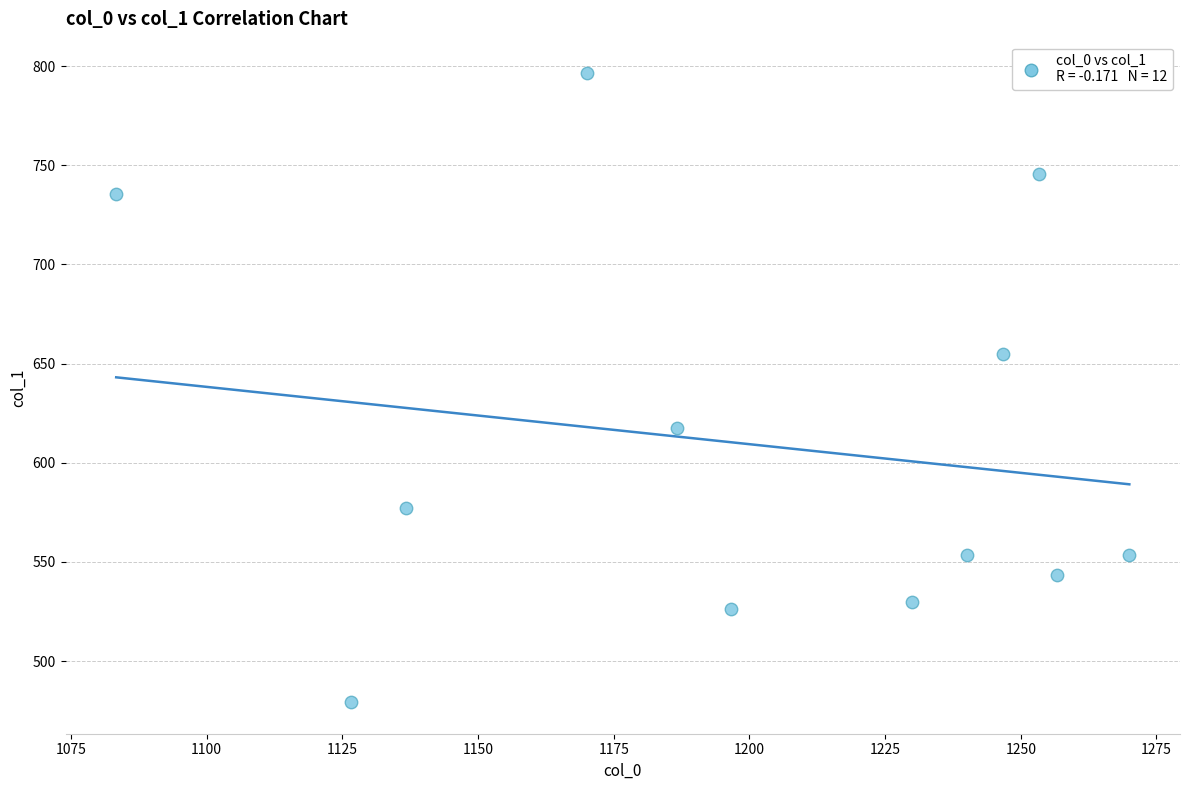

What is the range of X values (max minus min)?

186.7